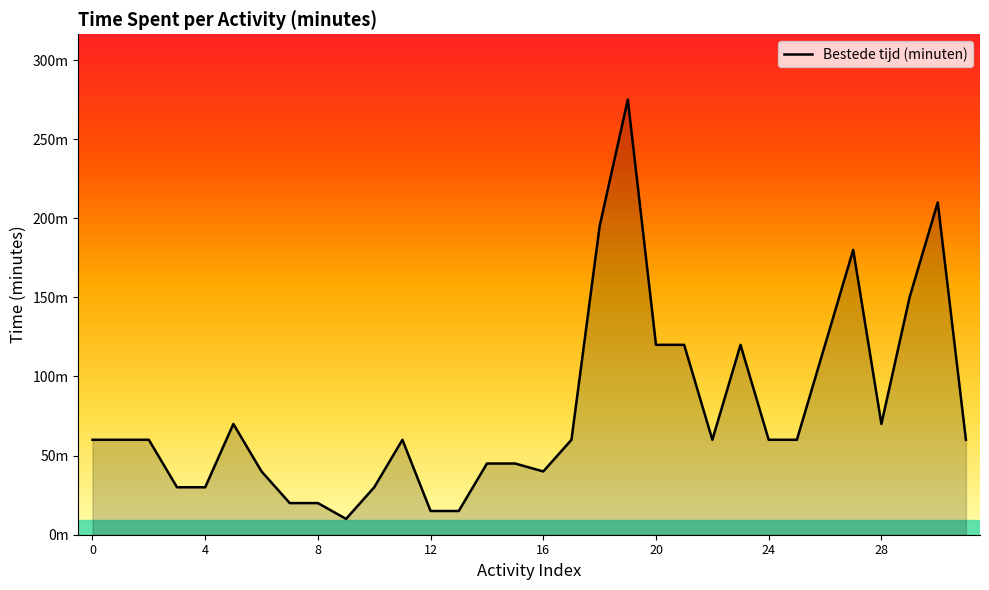

Is this an area chart (filled region under the line)?

Yes